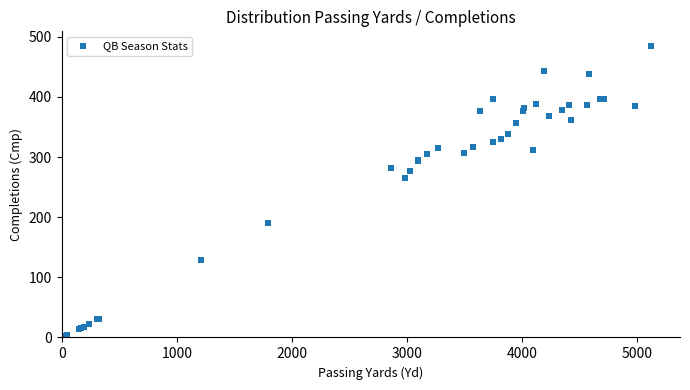

What Y value in the scatter plot is closest to 244?

265